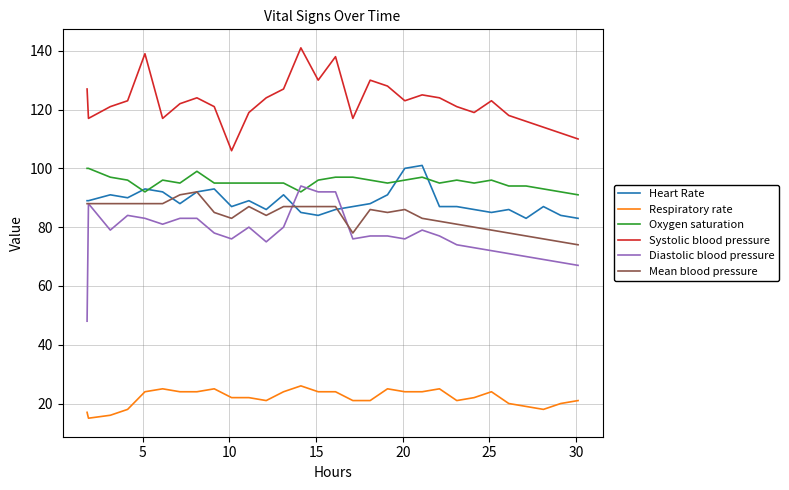

True or false: Diastolic blood pressure and Systolic blood pressure intersect in this chart.

False